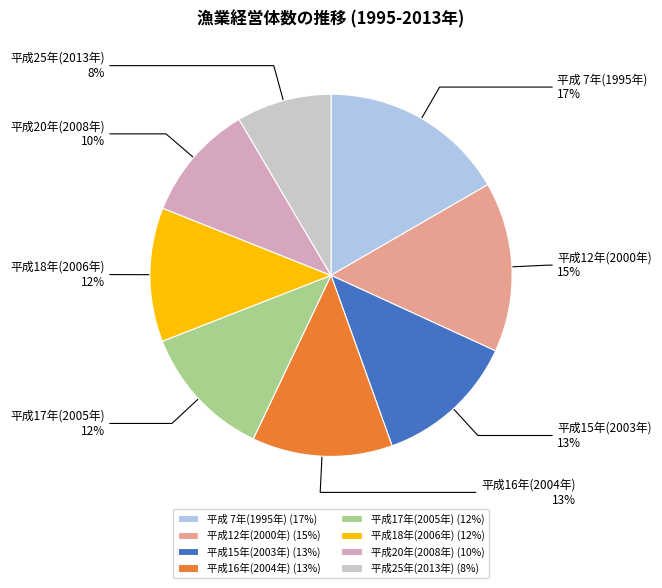

Is 平成15年(2003年) the majority of the pie?

No